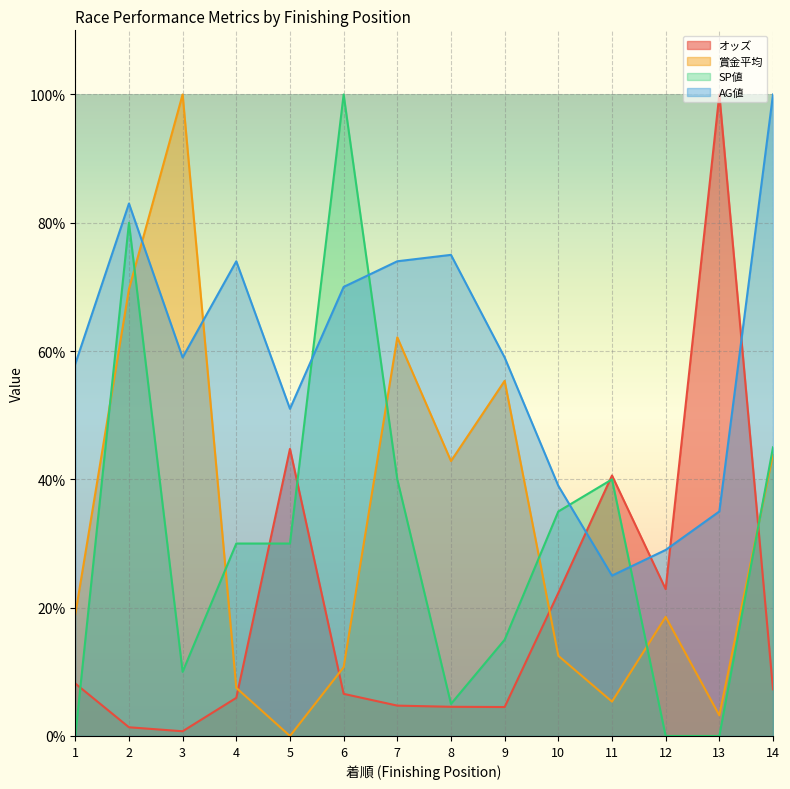

True or false: AG値 and SP値 cross at least once.

True